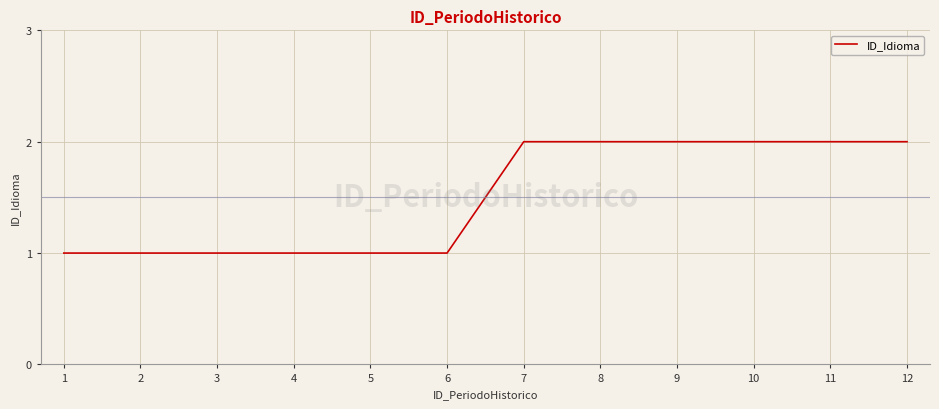

True or false: the data shows 1 at 2.

True